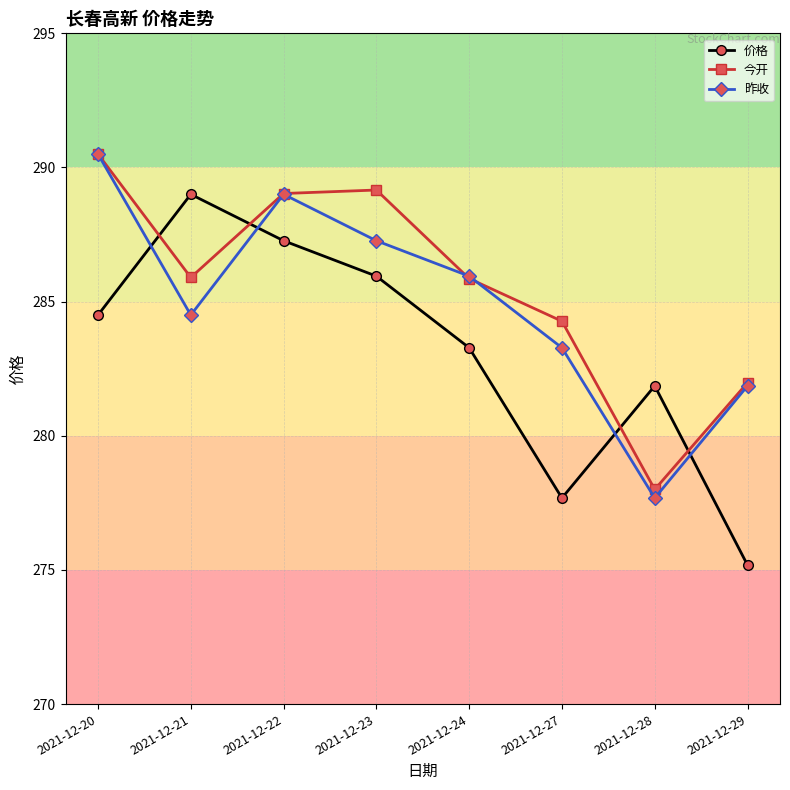

Which series has the largest range (max minus min)?

价格